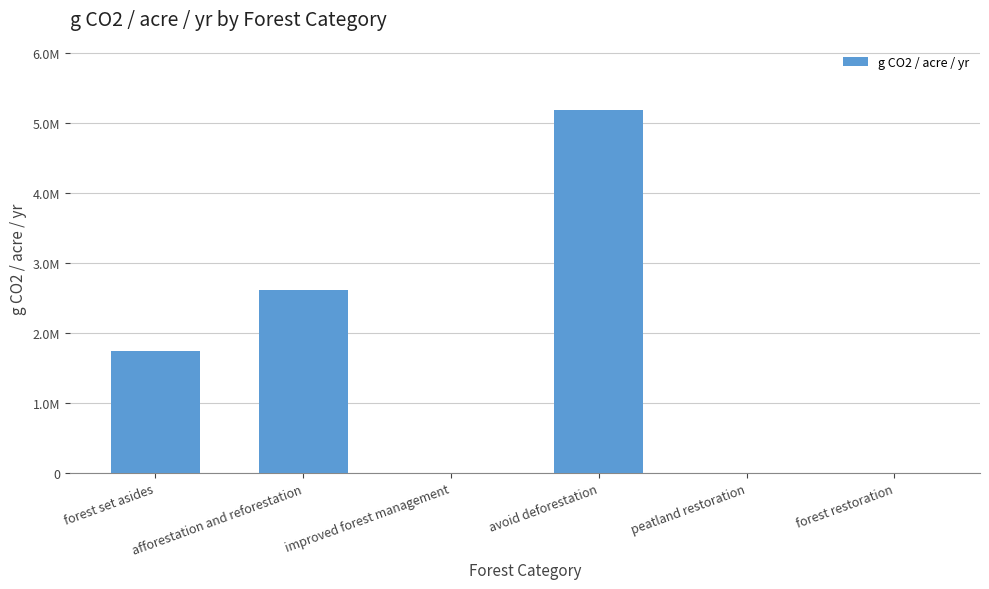

What position from the right is forest set asides?

6